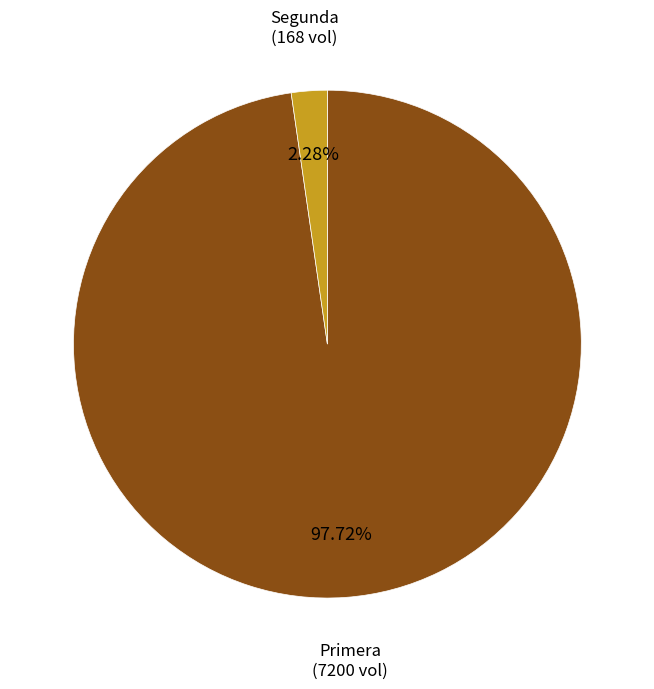

Between Primera and Segunda, which is larger?

Primera